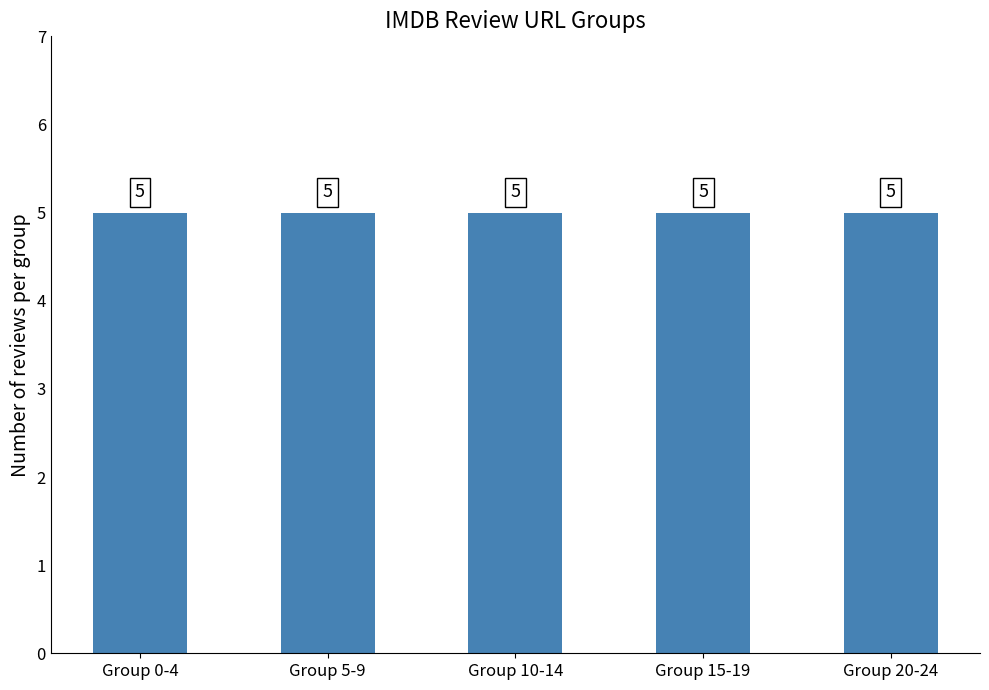

Are the bars horizontal?

No